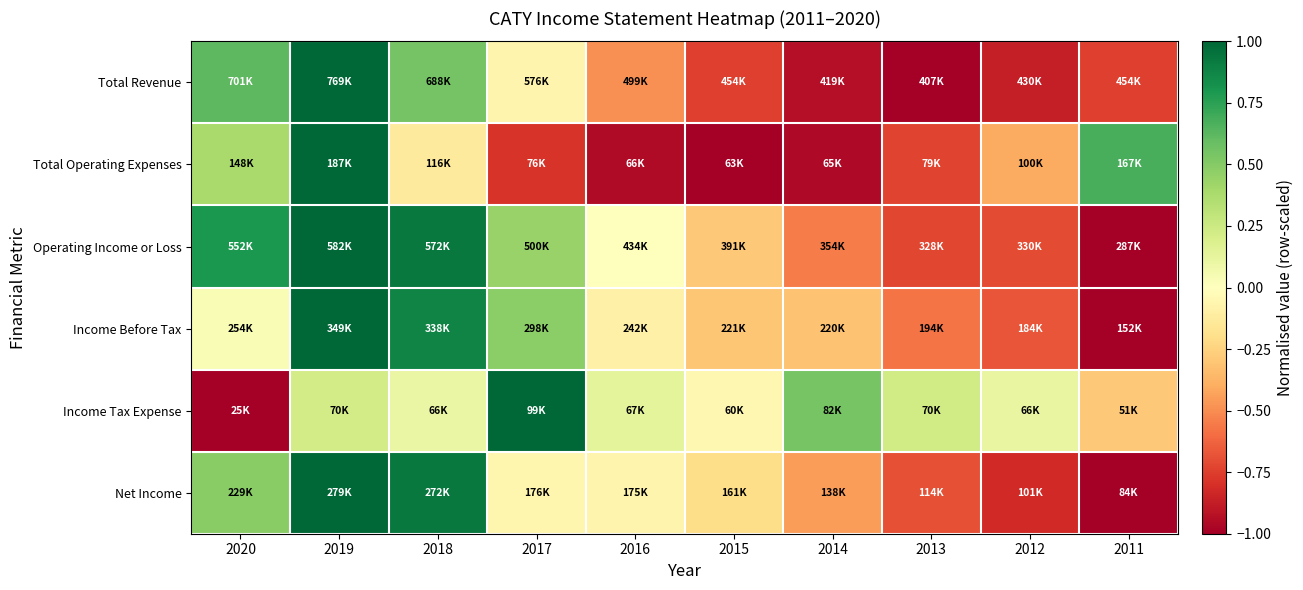

Reading right to left, what are all the values shown in this chart?

Total Revenue: 2011=-0.7	2012=-0.9	2013=-1.0	2014=-0.9	2015=-0.7	2016=-0.5	2017=-0.1	2018=0.6	2019=1.0	2020=0.6
Total Operating Expenses: 2011=0.7	2012=-0.4	2013=-0.7	2014=-1.0	2015=-1.0	2016=-1.0	2017=-0.8	2018=-0.1	2019=1.0	2020=0.4
Operating Income or Loss: 2011=-1.0	2012=-0.7	2013=-0.7	2014=-0.5	2015=-0.3	2016=-0.0	2017=0.4	2018=0.9	2019=1.0	2020=0.8
Income Before Tax: 2011=-1.0	2012=-0.7	2013=-0.6	2014=-0.3	2015=-0.3	2016=-0.1	2017=0.5	2018=0.9	2019=1.0	2020=0.0
Income Tax Expense: 2011=-0.3	2012=0.1	2013=0.2	2014=0.5	2015=-0.1	2016=0.1	2017=1.0	2018=0.1	2019=0.2	2020=-1.0
Net Income: 2011=-1.0	2012=-0.8	2013=-0.7	2014=-0.4	2015=-0.2	2016=-0.1	2017=-0.1	2018=0.9	2019=1.0	2020=0.5